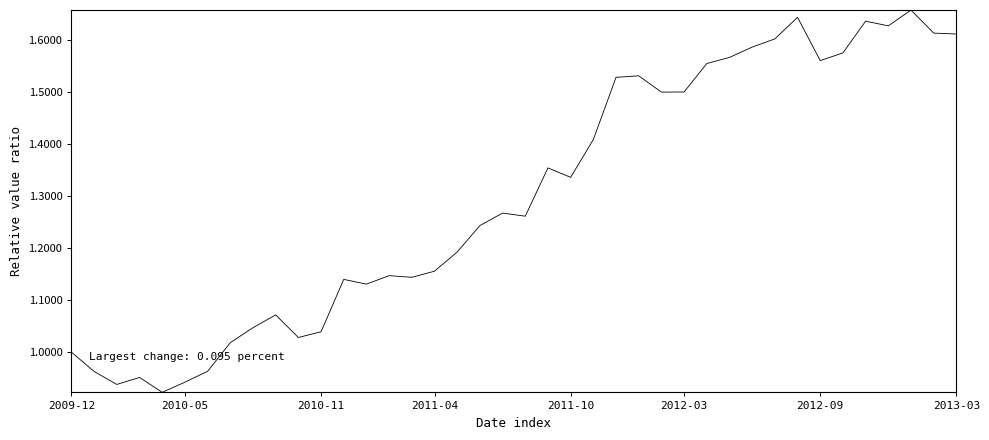

How many lines are shown in the chart?

1